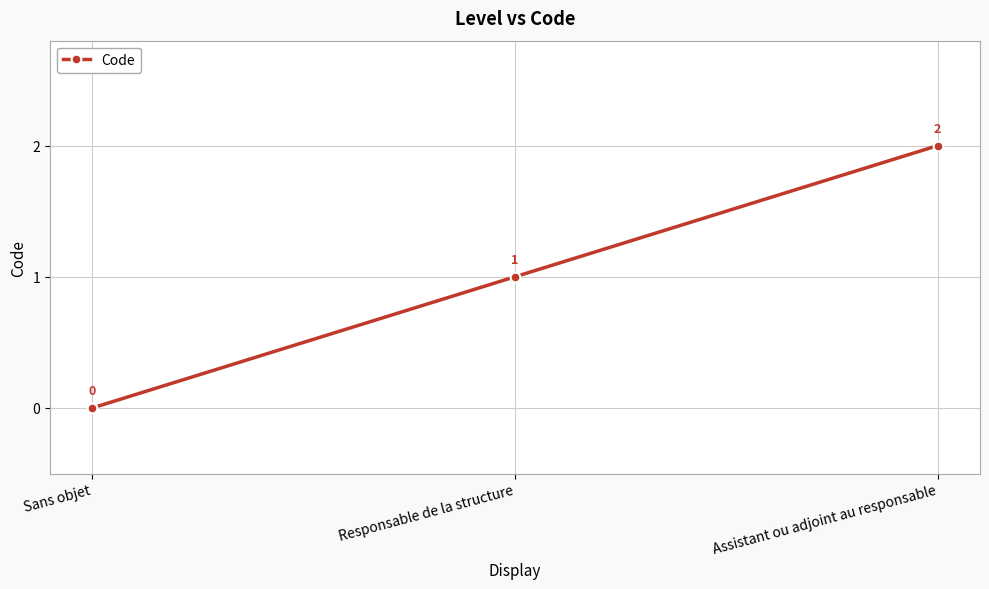

Count the number of data series in this chart.

1